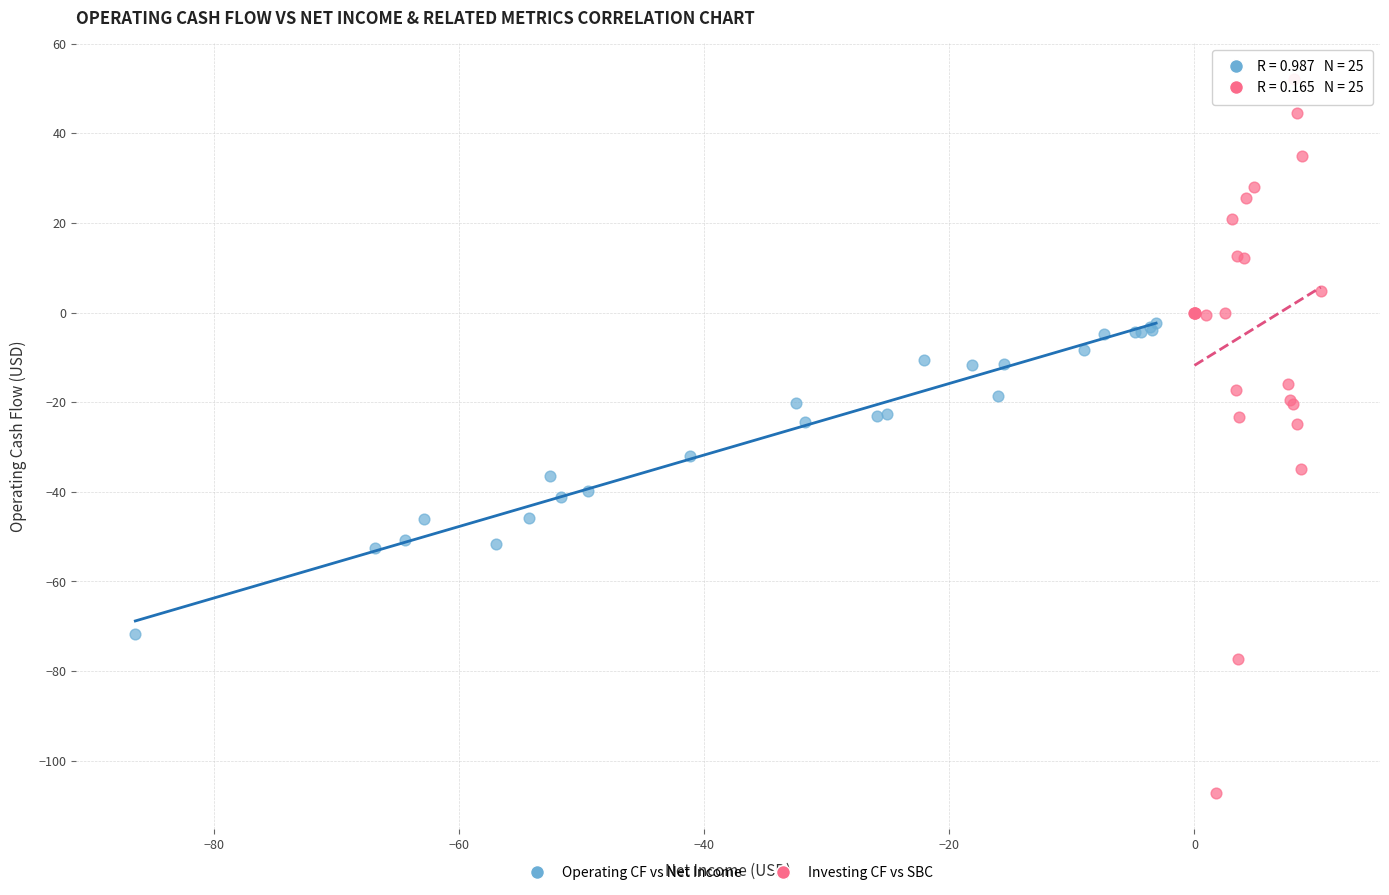

Which series contains the highest Y value?

Investing CF vs SBC